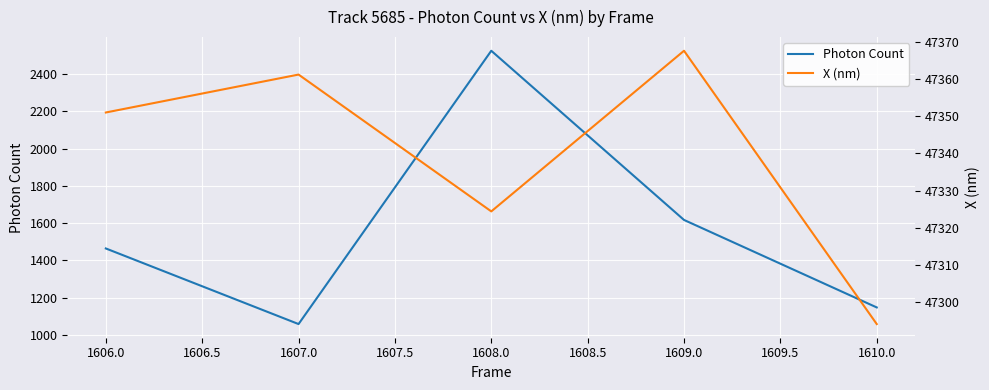

What is the lowest value of the X (nm) series?

47294.1